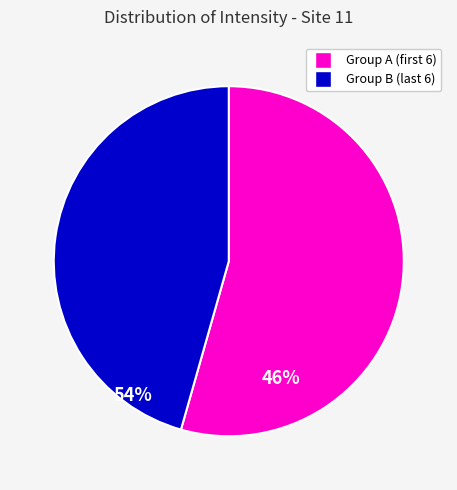

Is there a majority slice in this chart?

Yes